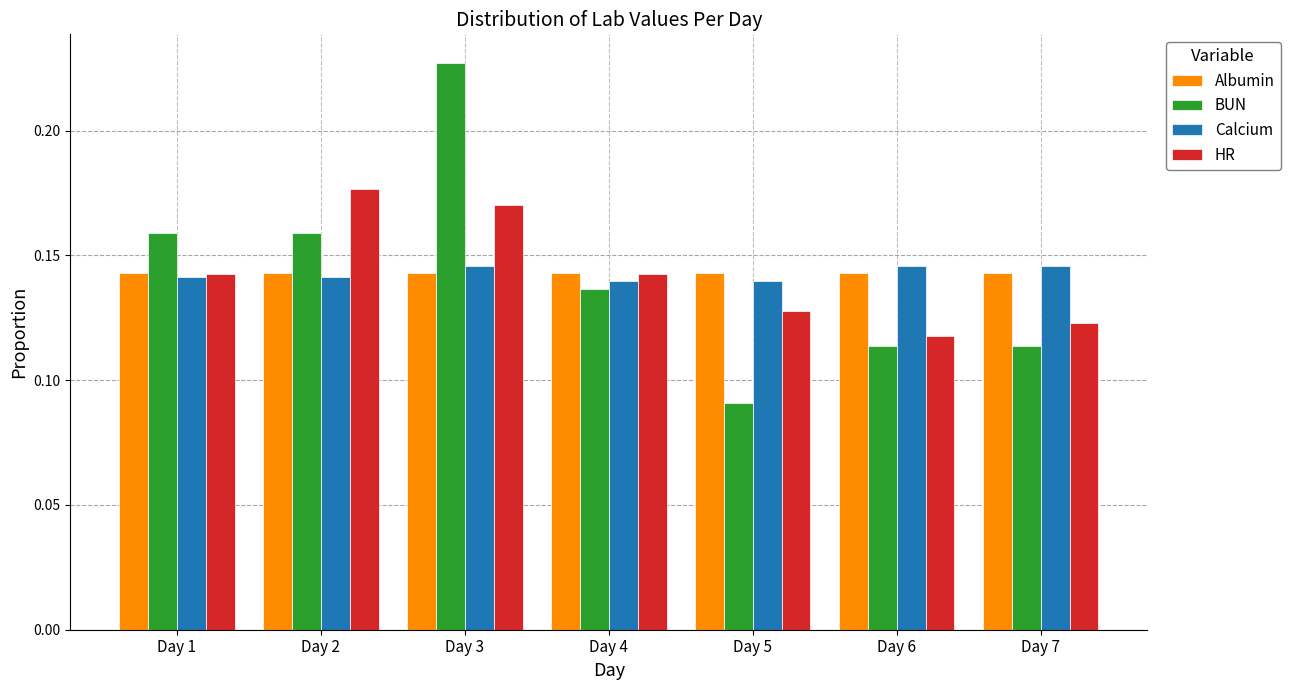

At how many categories does at least one series exceed 0?

7